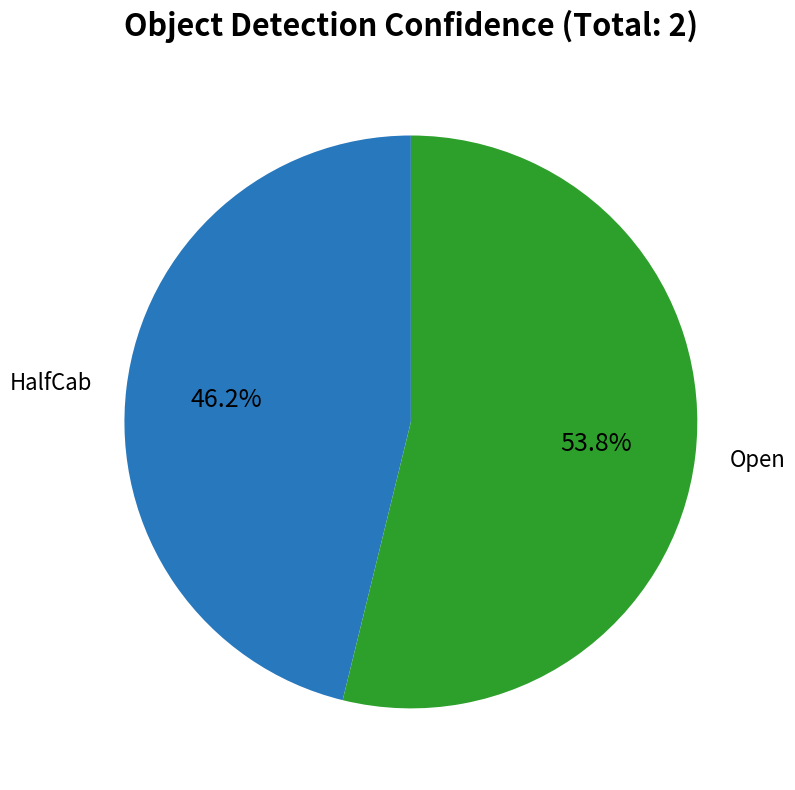

To the nearest percent, what percentage of the pie is Open?

54%